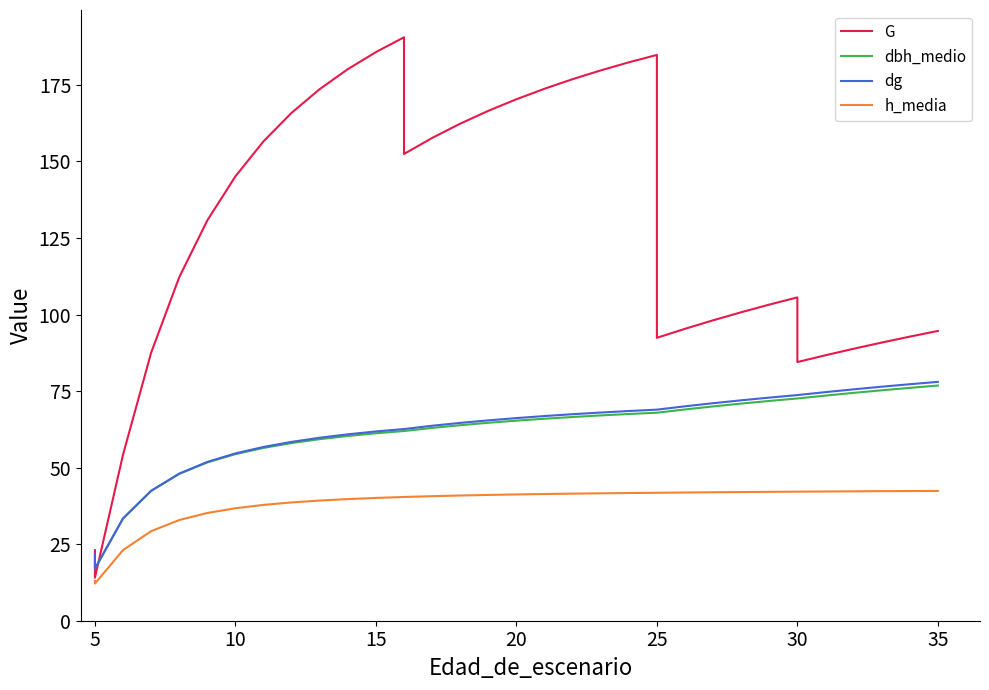

How many interior local valleys does the G series have?

4